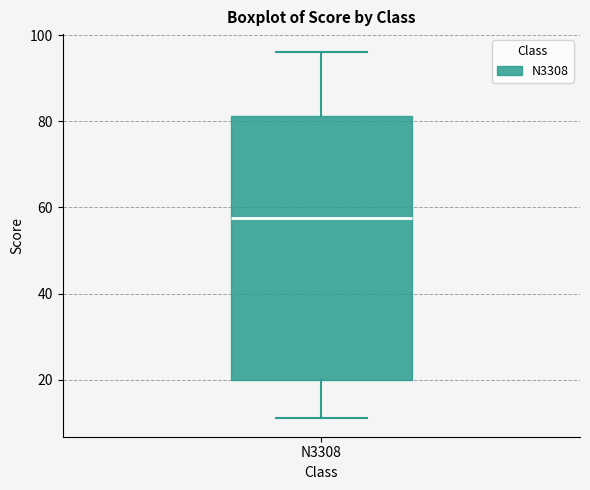

Where is the upper edge of the box for N3308 on the y-axis? The values are not printed on the chart, so give them approximately, as read against the axis.

82